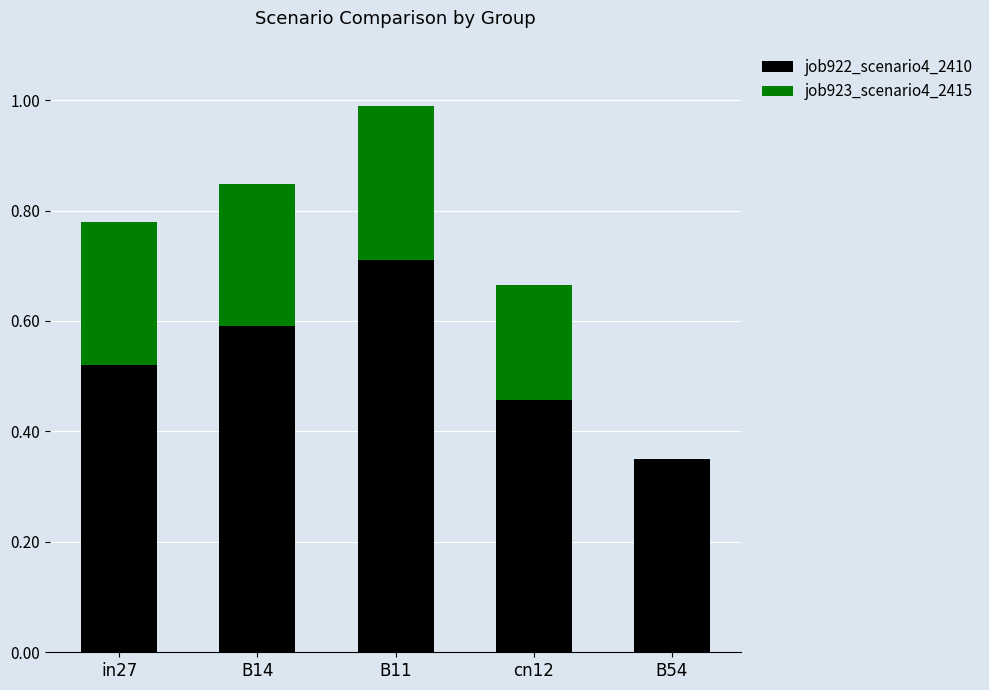

Which category has the highest value in the job922_scenario4_2410 series?

B11